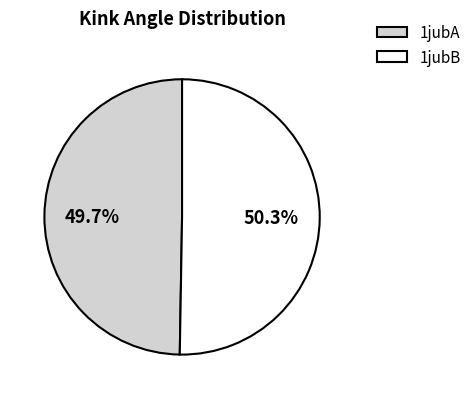

Is there a majority slice in this chart?

Yes